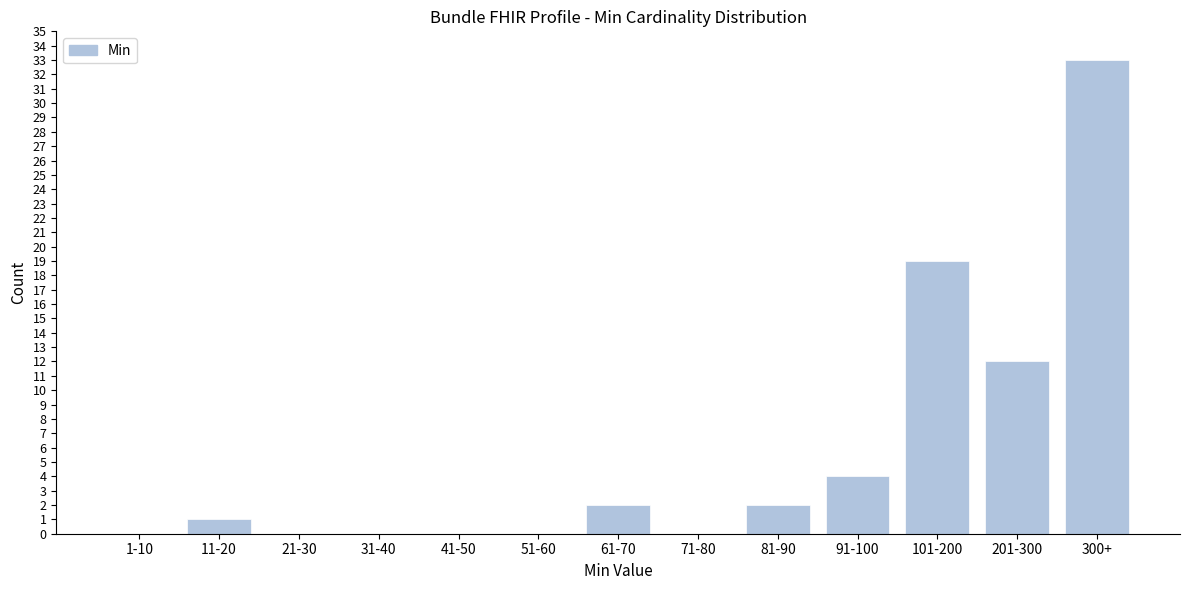

Reading right to left, list all the values displayed in this chart.

300+=33	201-300=12	101-200=19	91-100=4	81-90=2	71-80=0	61-70=2	51-60=0	41-50=0	31-40=0	21-30=0	11-20=1	1-10=0